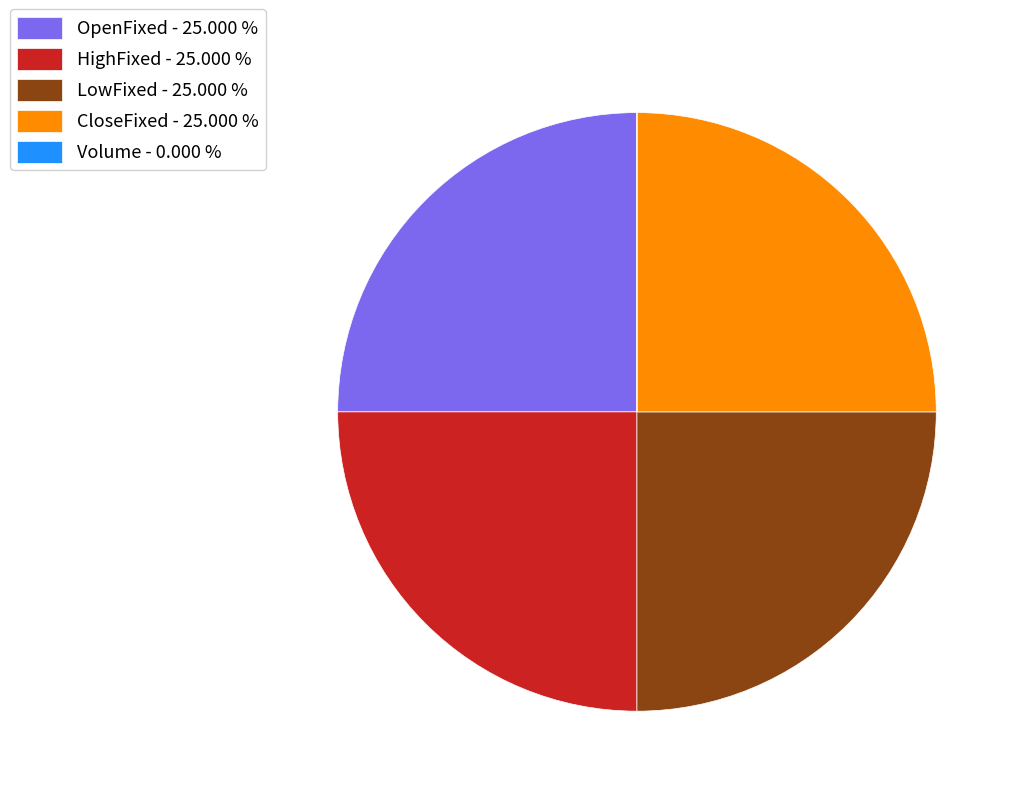

Is there any slice that represents more than half of the pie?

No